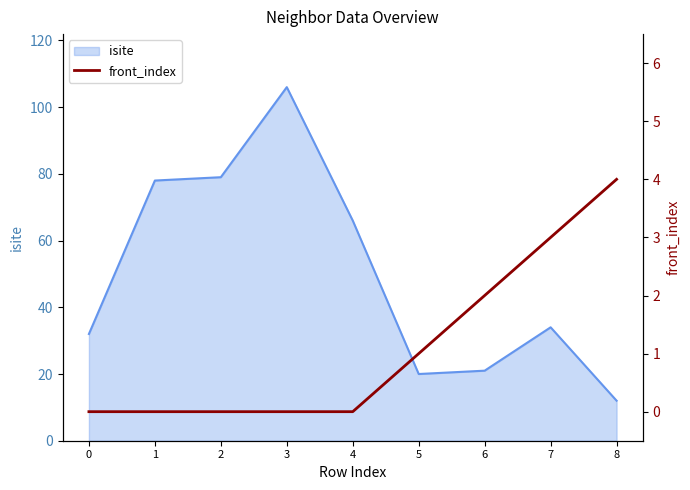

The value of isite at 4 is 66. True or false?

True